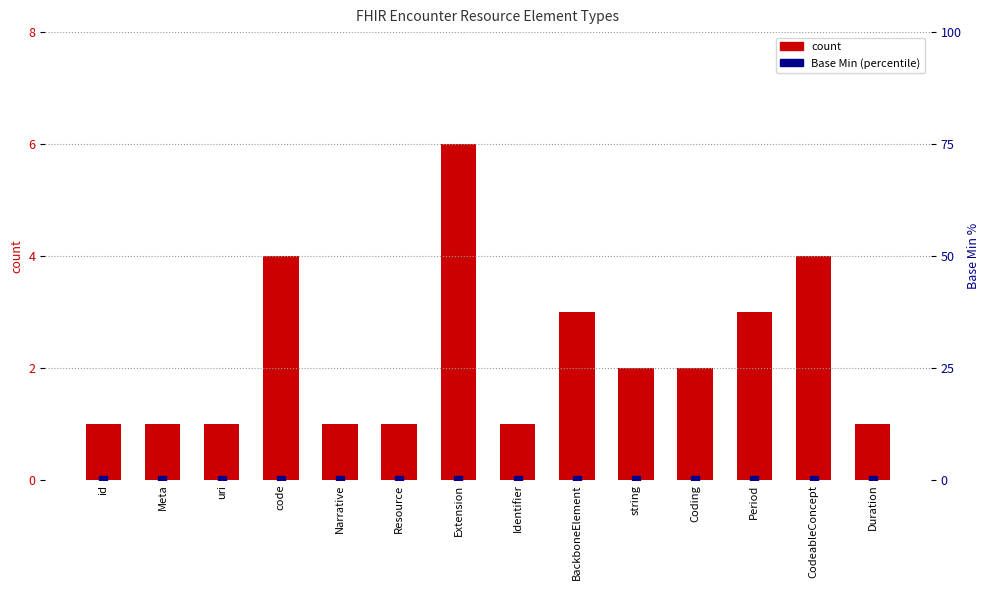

At which category is the sum across all series the highest?

Extension